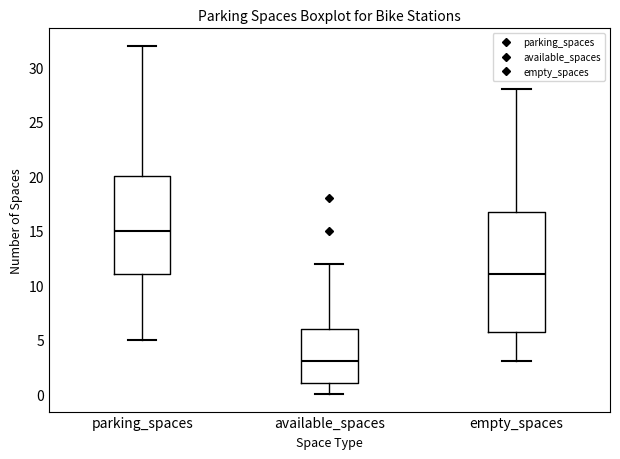

Reading left to right, transcribe this box plot: for each box, give where its median line is, the range the box spans, and where its two whiskers end, as read against the y-axis. The values are not printed on the chart, so give them approximately, as read against the axis.

parking_spaces: median 15, box 11 to 20, whiskers 5 to 32
available_spaces: median 3, box 1 to 6, whiskers 0 to 12
empty_spaces: median 11, box 6 to 17, whiskers 3 to 28